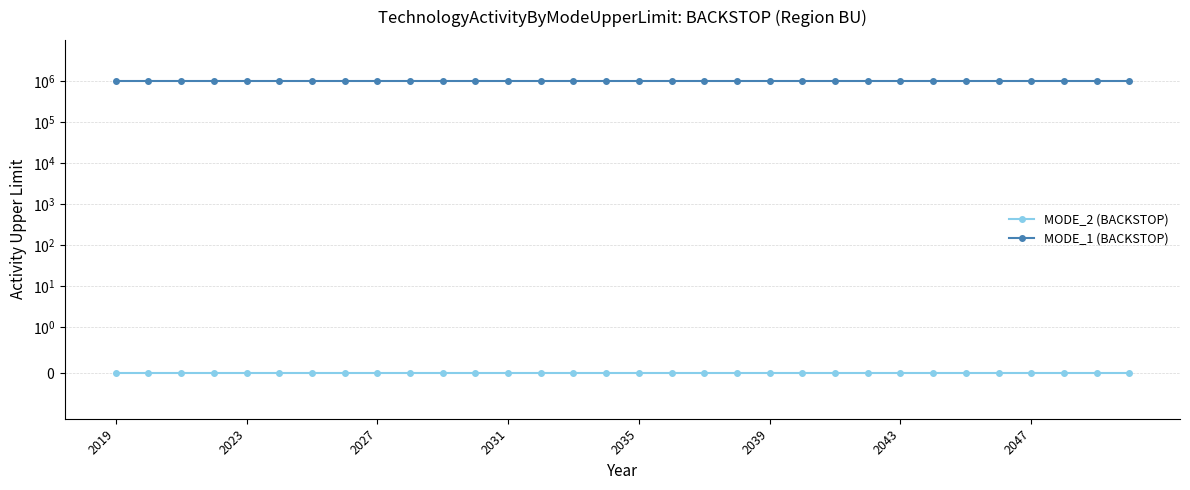

Reading right to left, what are all the values shown in this chart?

MODE_2 (BACKSTOP): 0	0	0	0	0	0	0	0	0	0	0	0	0	0	0	0	0	0	0	0	0	0	0	0	0	0	0	0	0	0	0	0
MODE_1 (BACKSTOP): 999999	999999	999999	999999	999999	999999	999999	999999	999999	999999	999999	999999	999999	999999	999999	999999	999999	999999	999999	999999	999999	999999	999999	999999	999999	999999	999999	999999	999999	999999	999999	999999